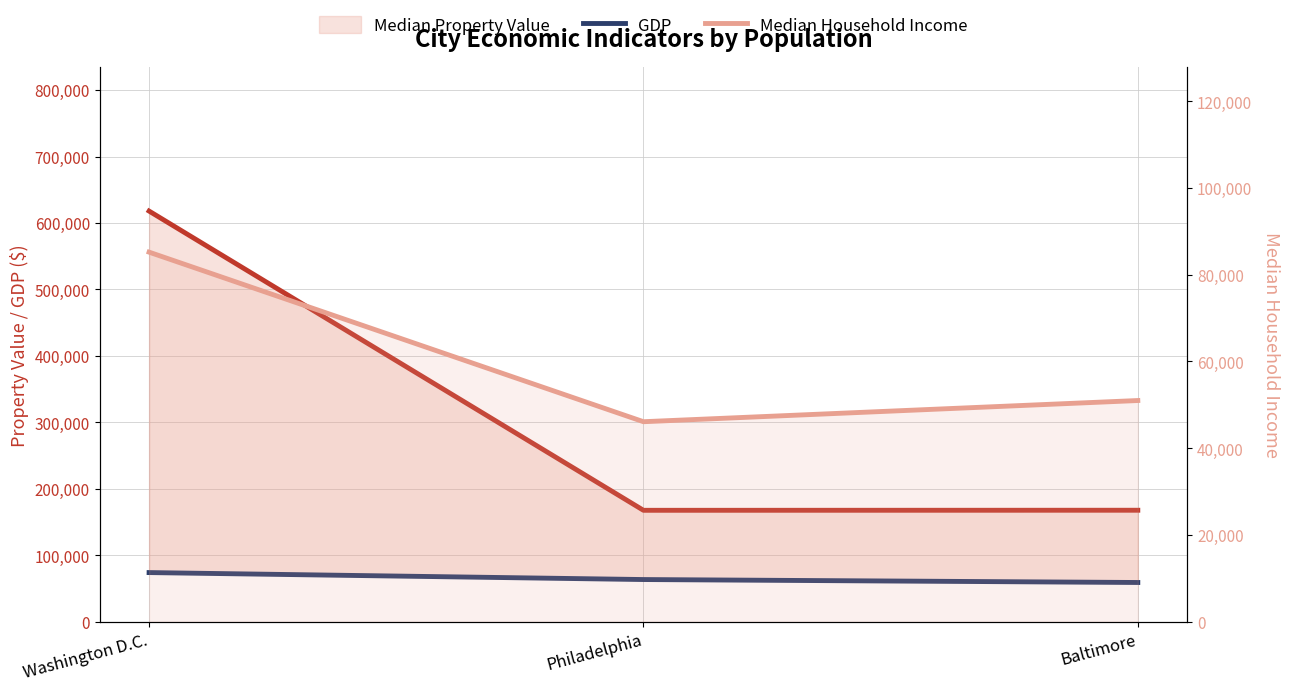

At how many categories does at least one series exceed 437687?

1